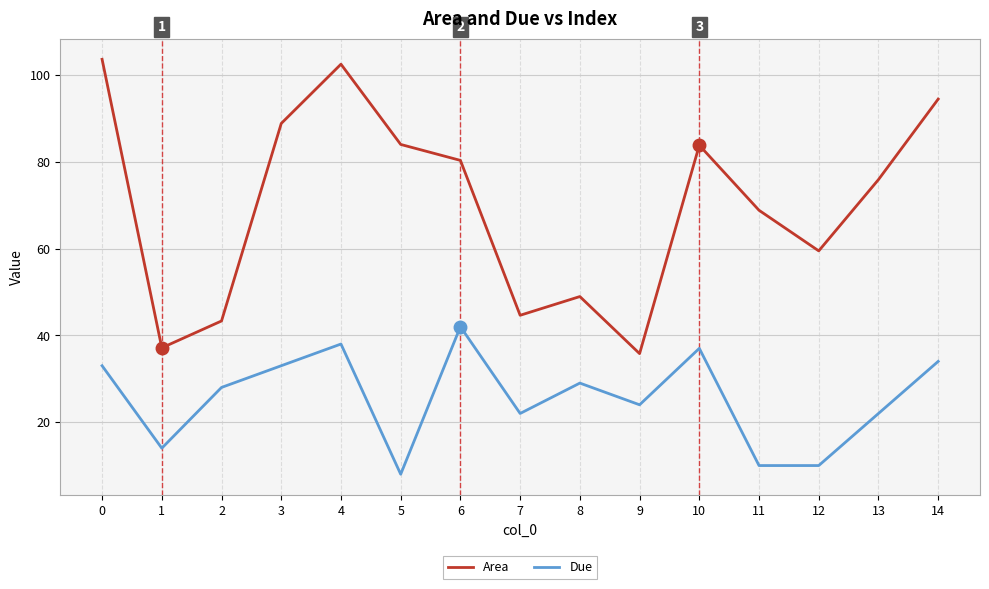

Is the value of Due at 14 greater than the value of Area at 7?

No